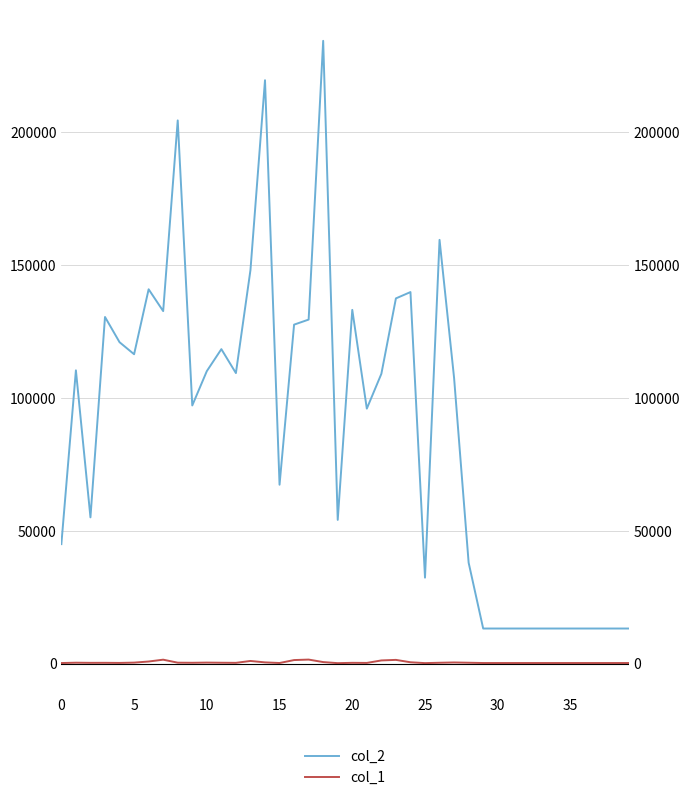

Is it true that col_2 equals 199134 at 17?

False